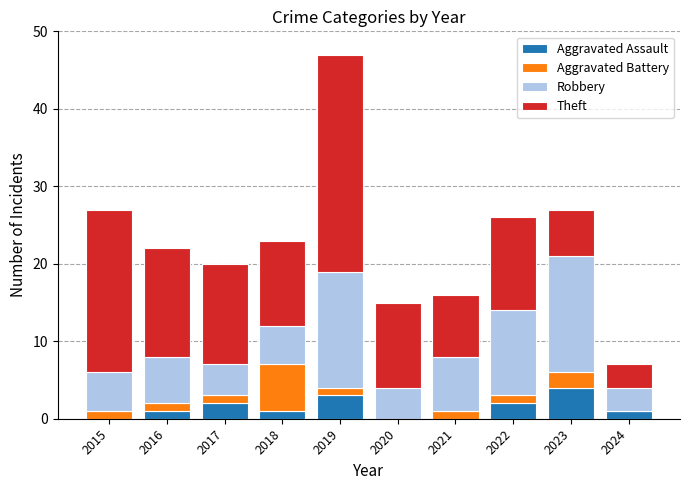

Is it true that Aggravated Assault equals -2 at 2021?

False